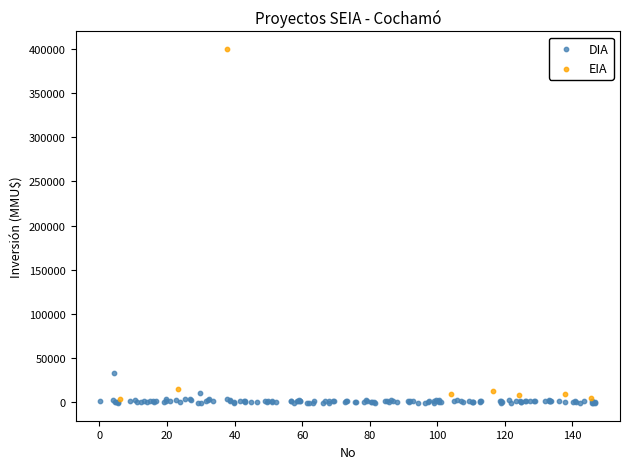

Which series has the widest spread of Y values?

EIA